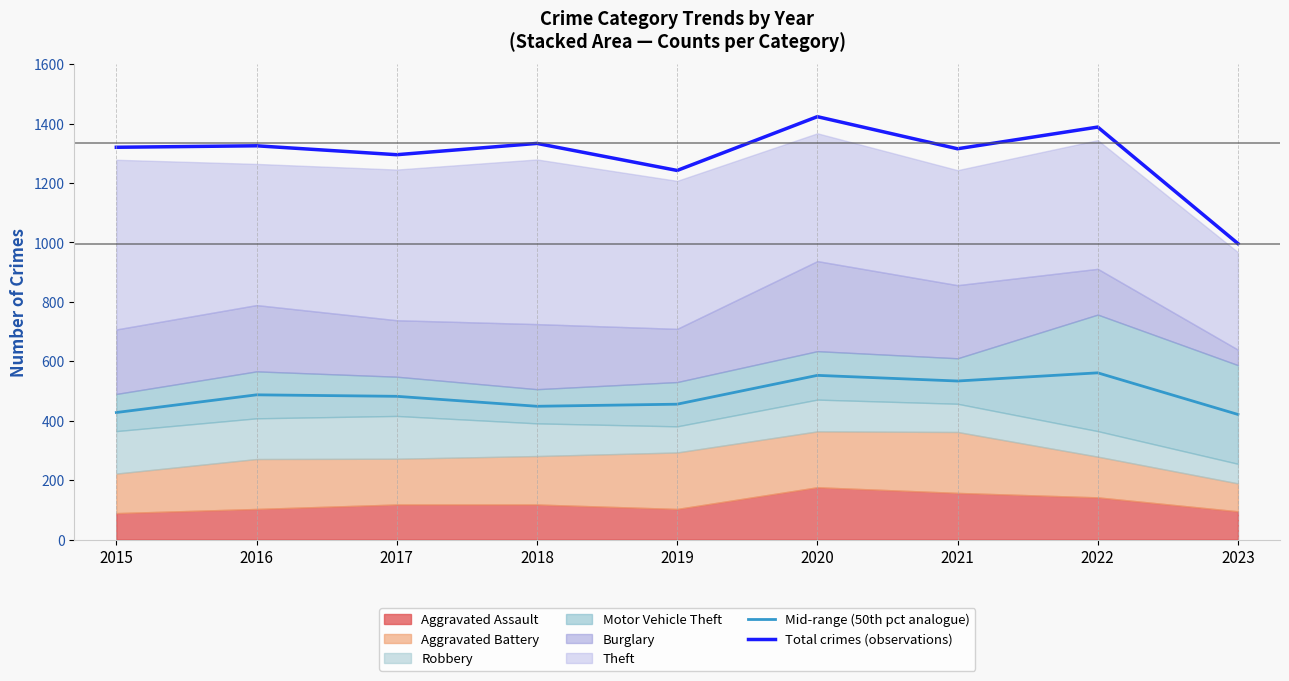

At which category does Mid-range (50th pct analogue) reach its first local valley?

2018